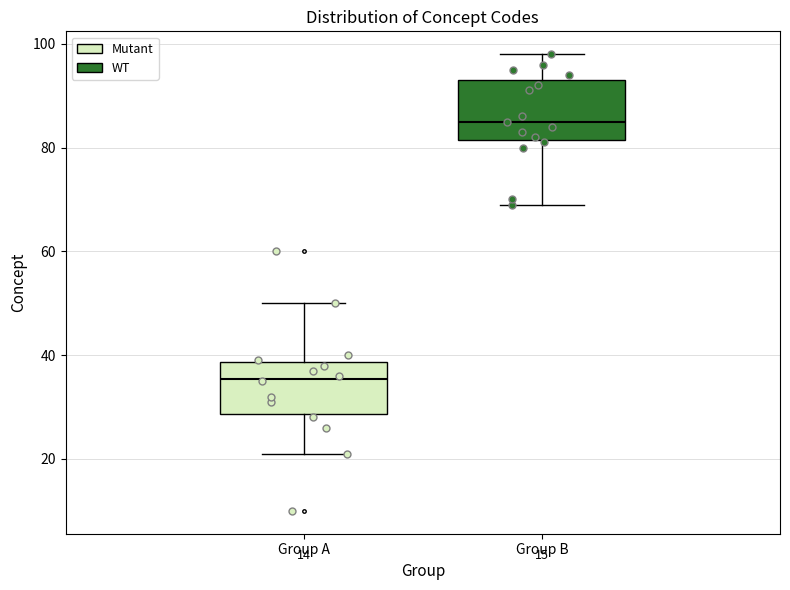

Which box has the highest median line?

Group B